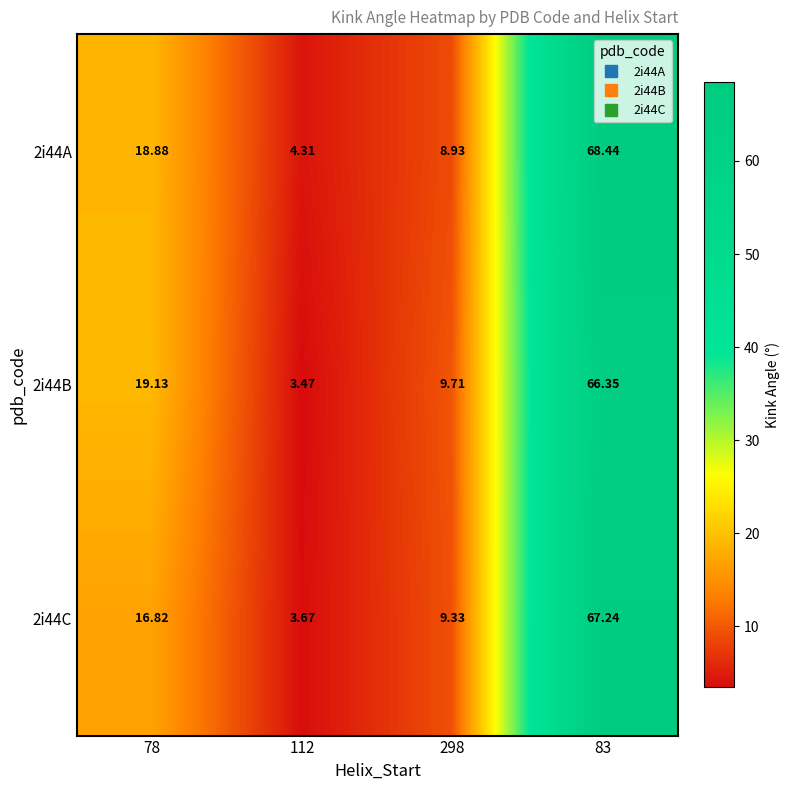

Is the value of 2i44B at 298 greater than the value of 2i44A at 298?

Yes